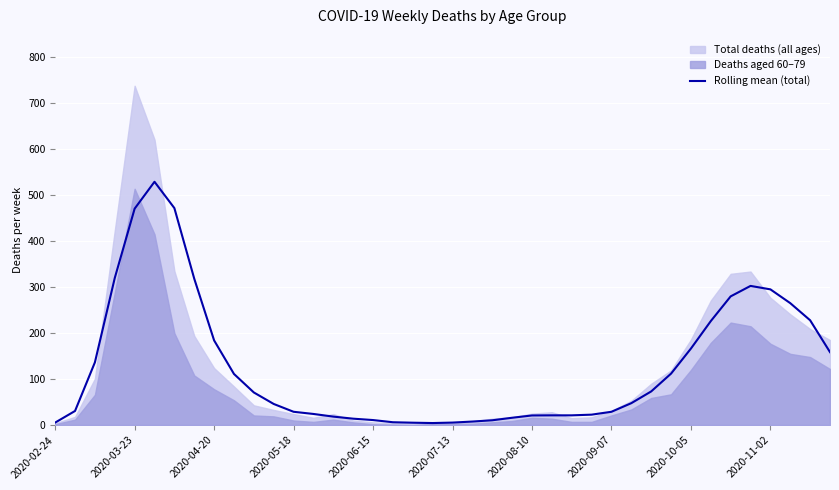

What is the sum of all values?

5119.2